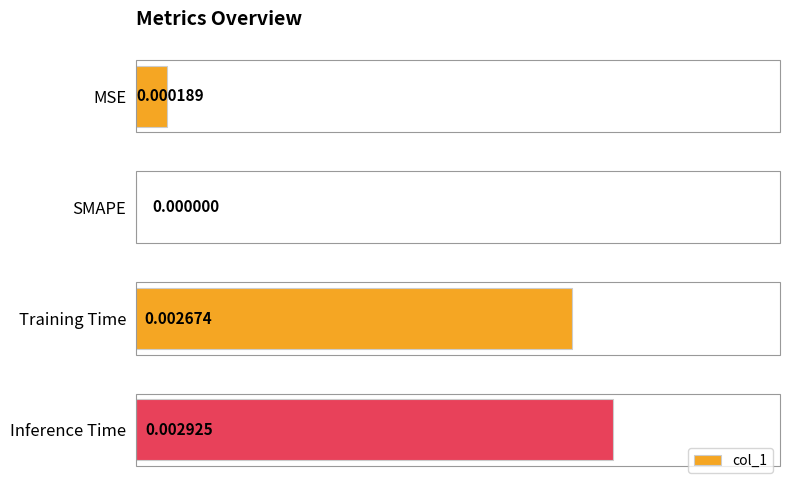

Between MSE and Training Time, which is larger?

Training Time